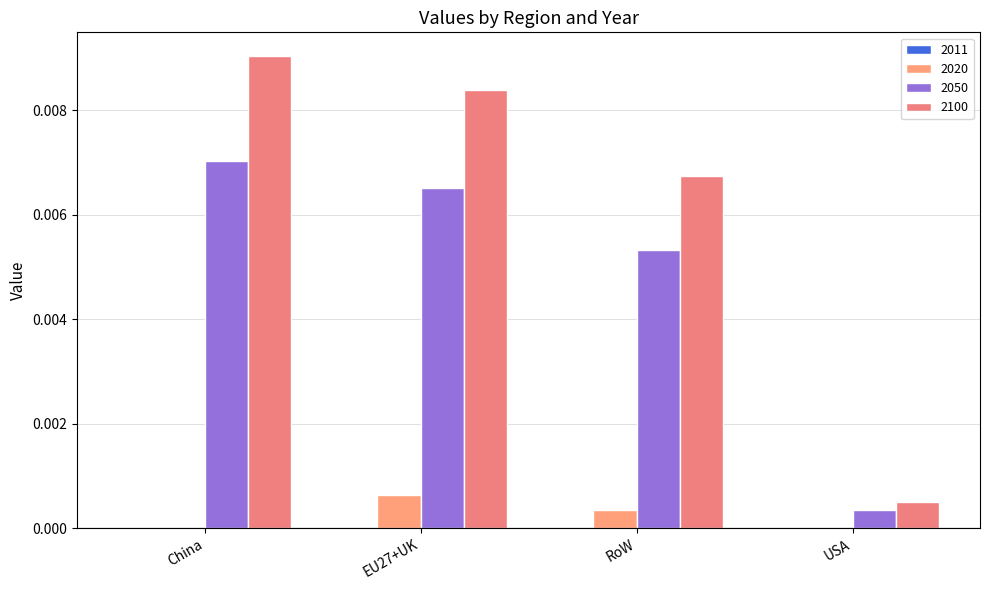

At which category is the sum across all series the highest?

China